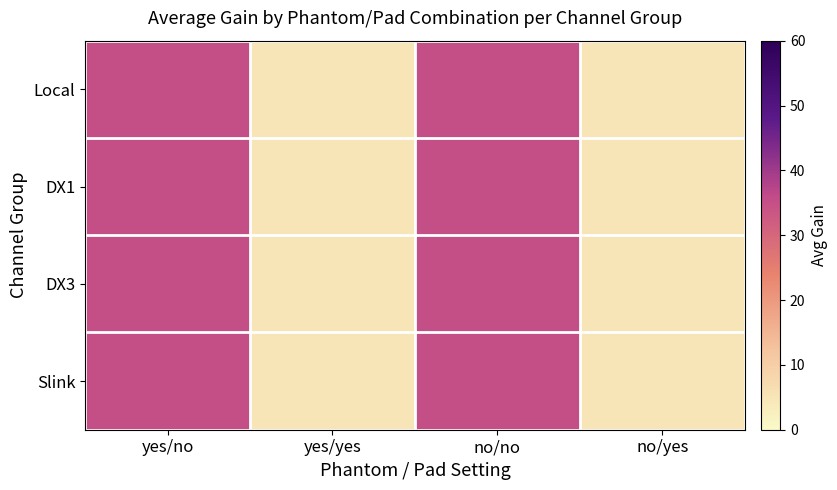

Reading left to right, list all the values displayed in this chart.

Local: yes/no=35	yes/yes=5	no/no=35	no/yes=5
DX1: yes/no=35	yes/yes=5	no/no=35	no/yes=5
DX3: yes/no=35	yes/yes=5	no/no=35	no/yes=5
Slink: yes/no=35	yes/yes=5	no/no=35	no/yes=5